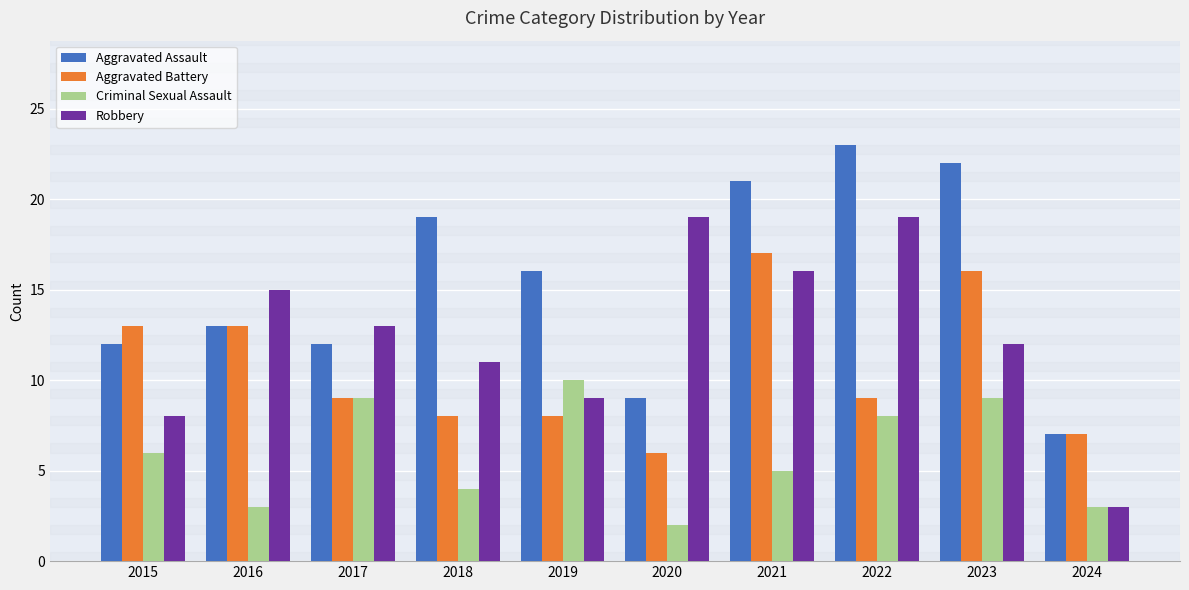

What are all the series names shown in the legend?

Aggravated Assault, Aggravated Battery, Criminal Sexual Assault, Robbery